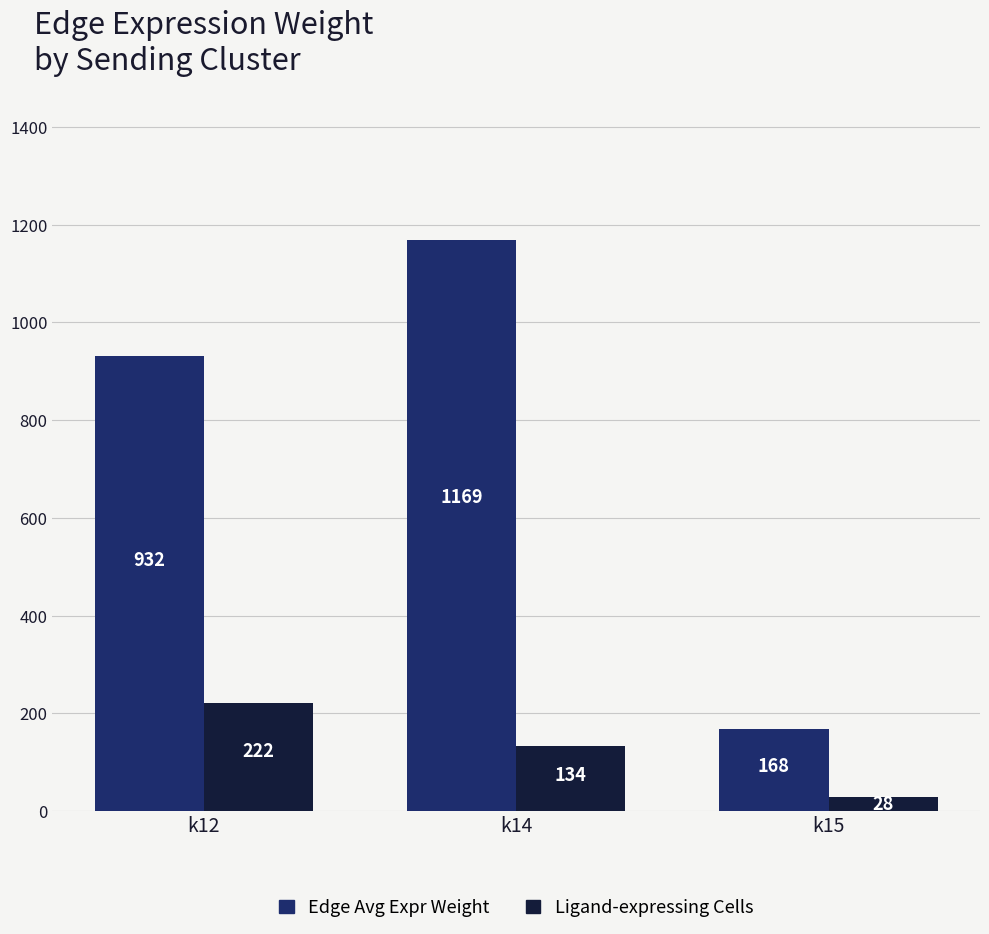

What is the value of the Edge Avg Expr Weight bar at the 2nd from the left?

1168.8